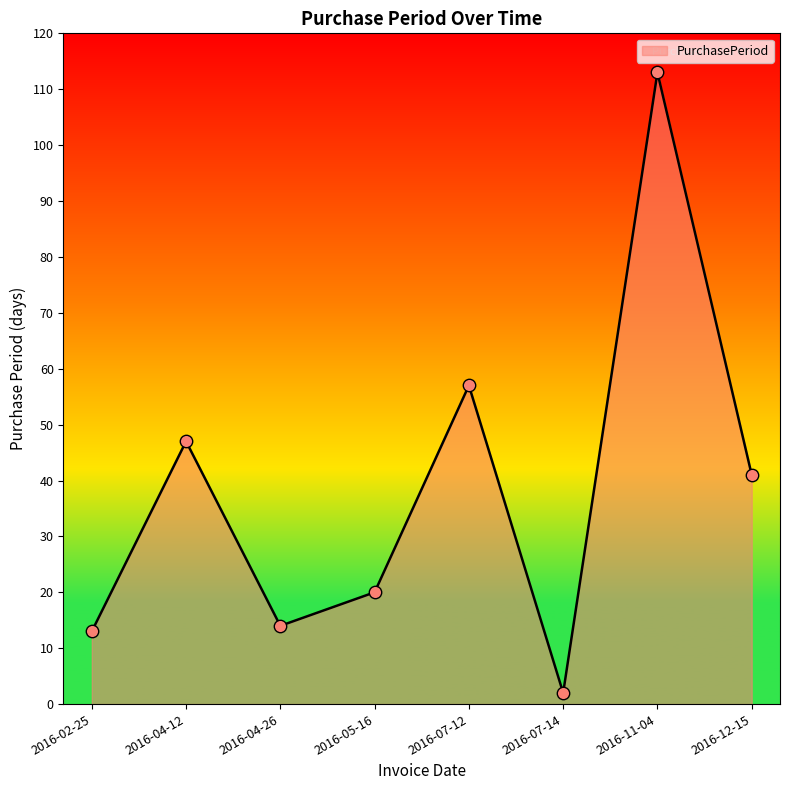

What is the change in value from 2016-11-04 to 2016-12-15?

-72